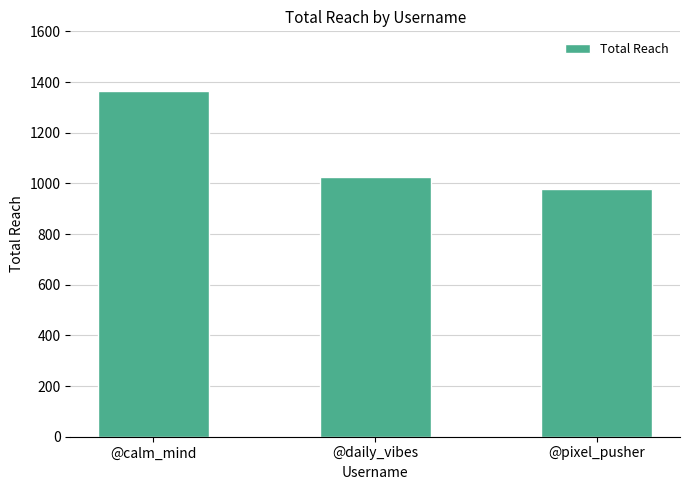

What is the label of the 2nd bar from the right?

@daily_vibes